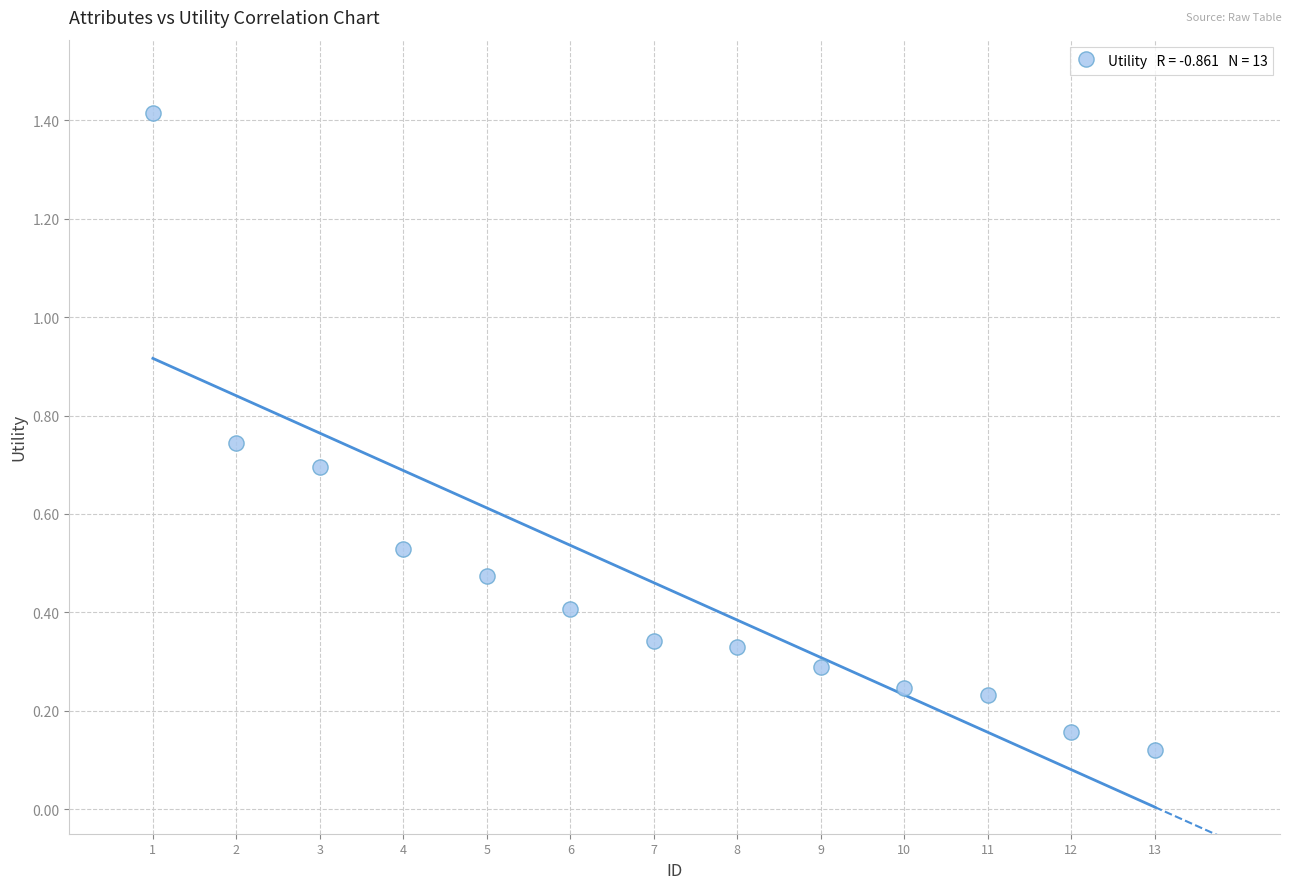

What is the range of X values (max minus min)?

12.0